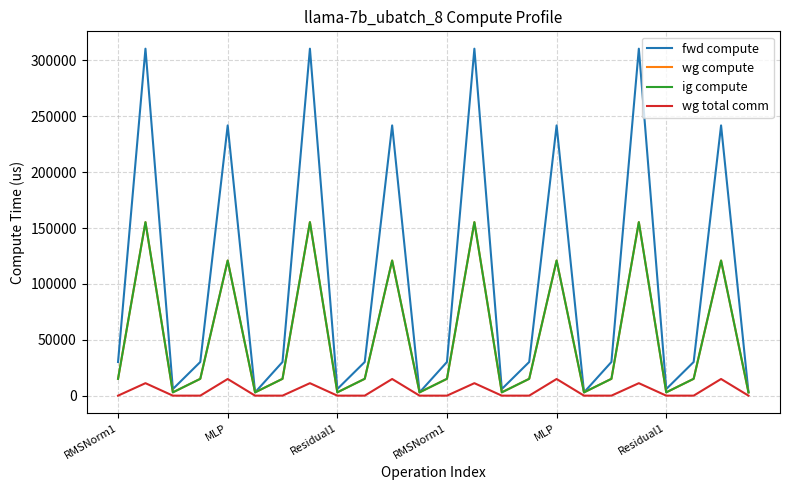

Reading right to left, extract all data points from this chart.

fwd compute: 2951.9	241835.1	30132.6	5903.8	310500.1	30132.6	2951.9	241835.1	30132.6	5903.8	310500.1	30132.6	2951.9	241835.1	30132.6	5903.8	310500.1	30132.6	2951.9	241835.1	30132.6	5903.8	310500.1	30132.6
wg compute: 2951.9	120917.5	15066.3	2951.9	155250.1	15066.3	2951.9	120917.5	15066.3	2951.9	155250.1	15066.3	2951.9	120917.5	15066.3	2951.9	155250.1	15066.3	2951.9	120917.5	15066.3	2951.9	155250.1	15066.3
ig compute: 2951.9	120917.5	15066.3	2951.9	155250.1	15066.3	2951.9	120917.5	15066.3	2951.9	155250.1	15066.3	2951.9	120917.5	15066.3	2951.9	155250.1	15066.3	2951.9	120917.5	15066.3	2951.9	155250.1	15066.3
wg total comm: 0.0	14903.8	0.0	0.0	11160.8	0.0	0.0	14903.8	0.0	0.0	11160.8	0.0	0.0	14903.8	0.0	0.0	11160.8	0.0	0.0	14903.8	0.0	0.0	11160.8	0.0